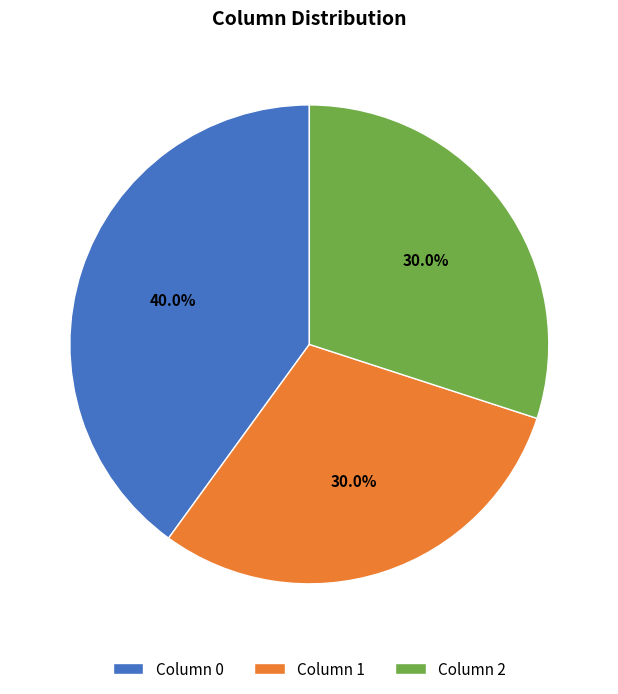

What is the ratio of the value at Column 2 to the value at Column 0?

0.8